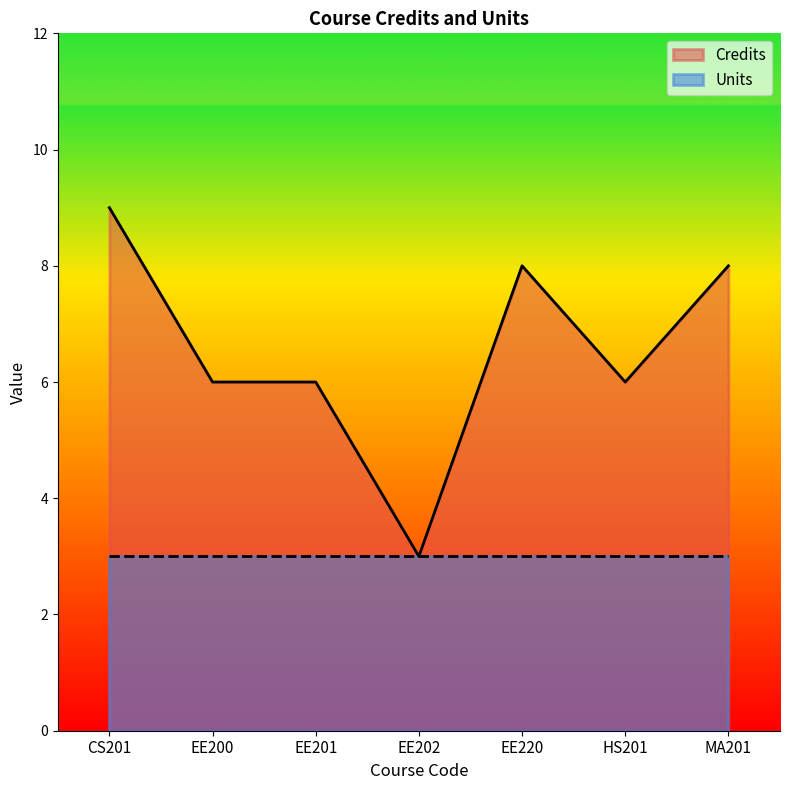

At which category does the data reach its first local valley?

EE202